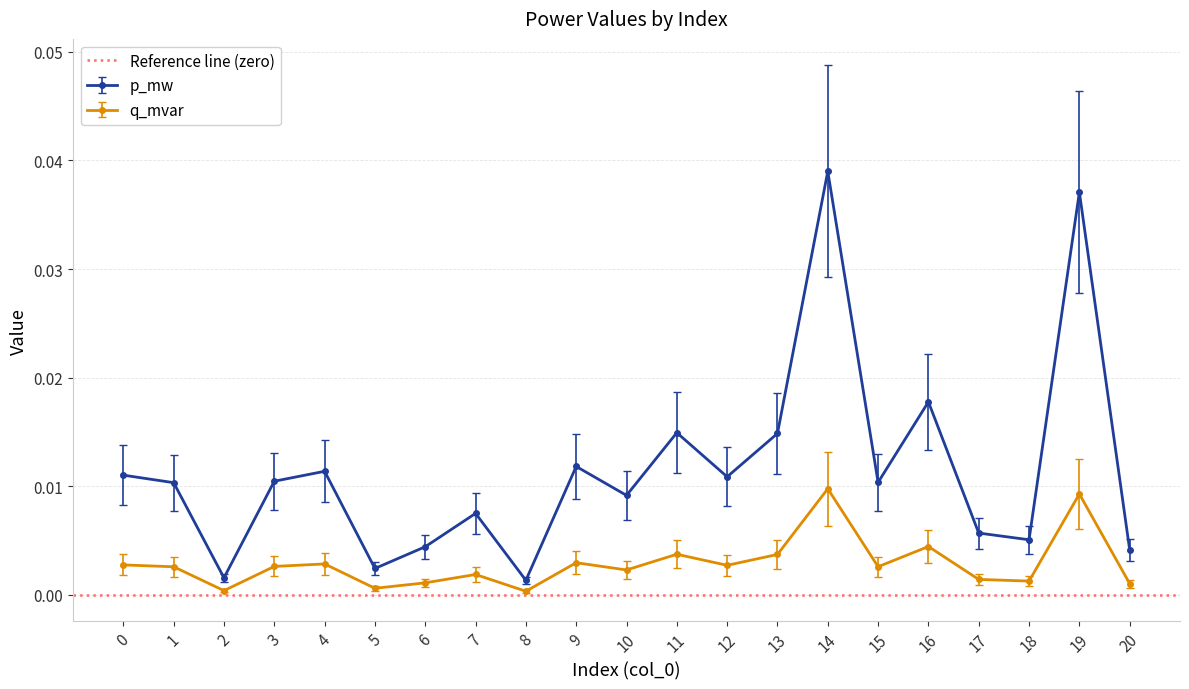

True or false: p_mw and q_mvar intersect in this chart.

False